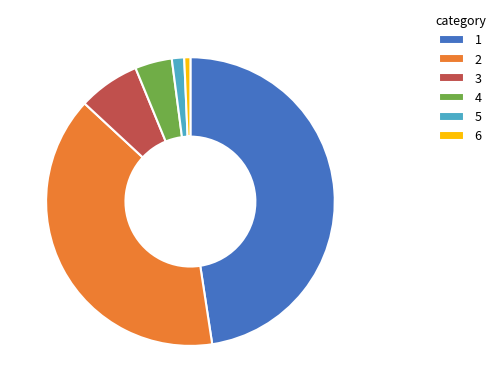

Count the number of slices in the pie.

6